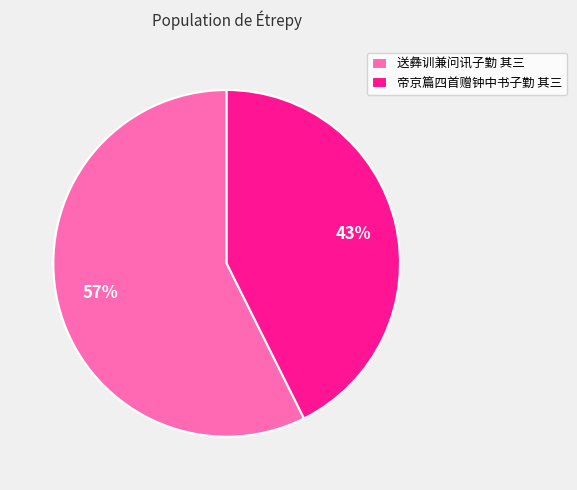

Which slice represents more than half of the pie?

送彝训兼问讯子勤 其三